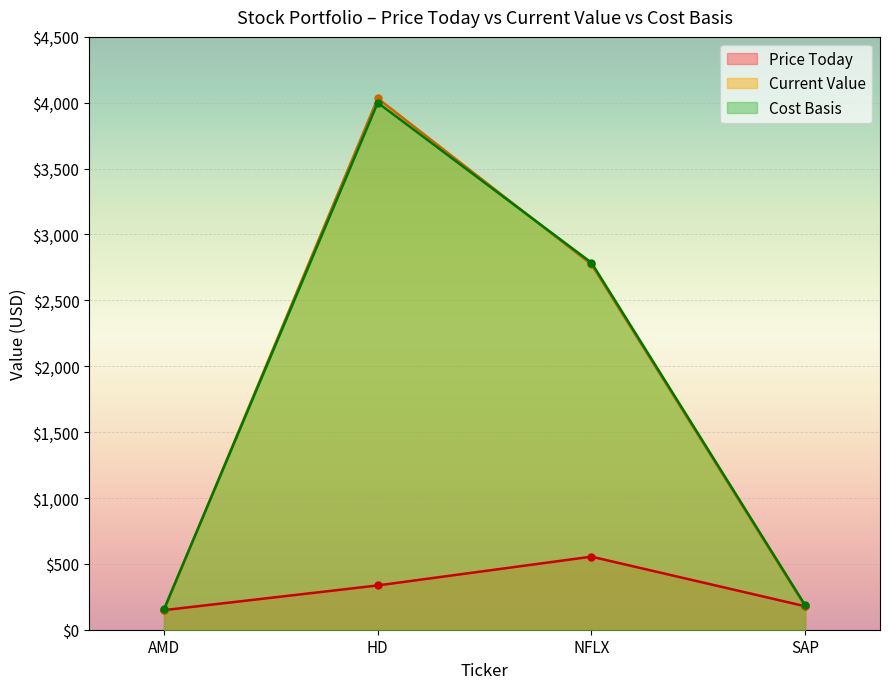

What is the difference between the maximum and minimum values in the Price Today series?

406.0